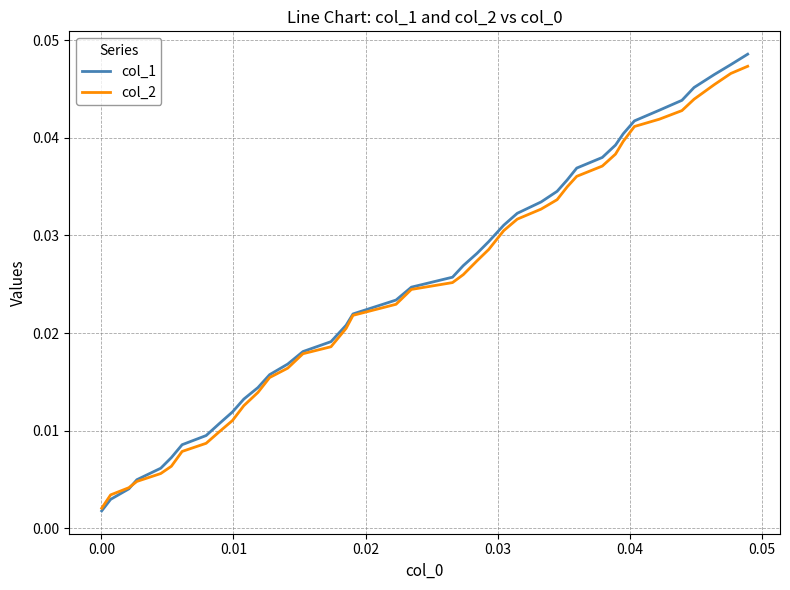

Which series has the largest range (max minus min)?

col_1